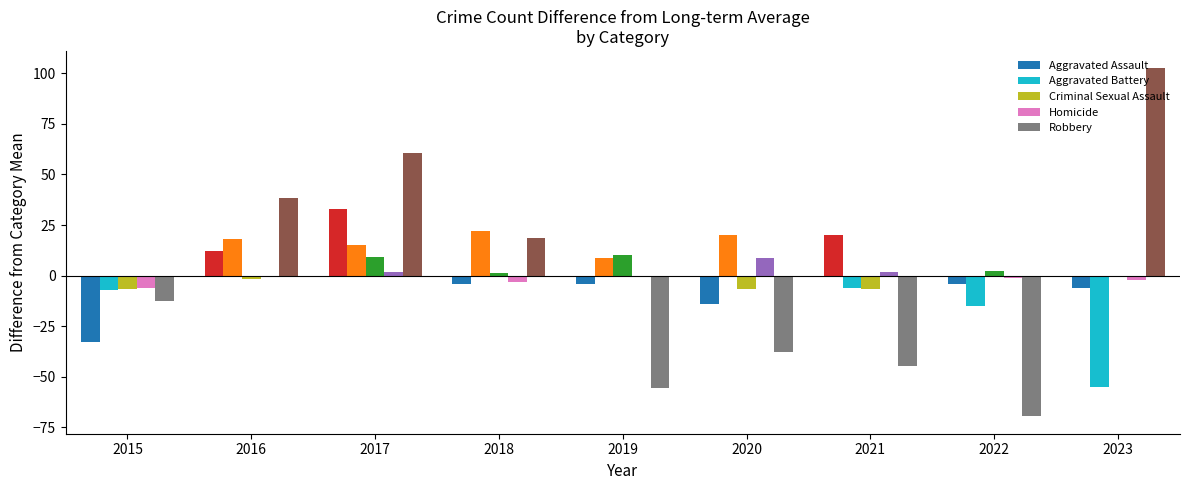

Between 2018 and 2020, which series saw the biggest shift?

Robbery